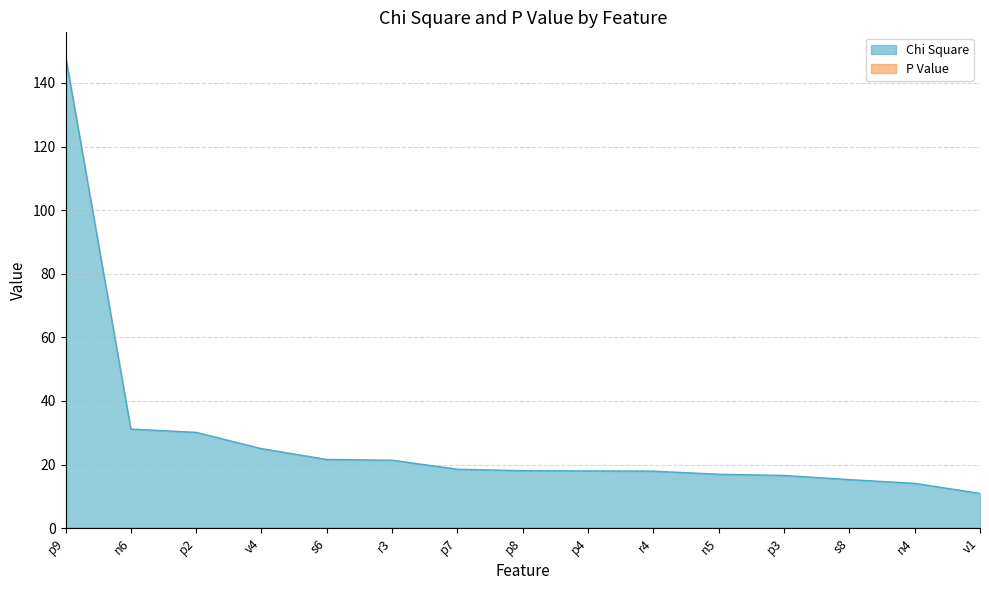

At which label does P Value reach its minimum?

p9